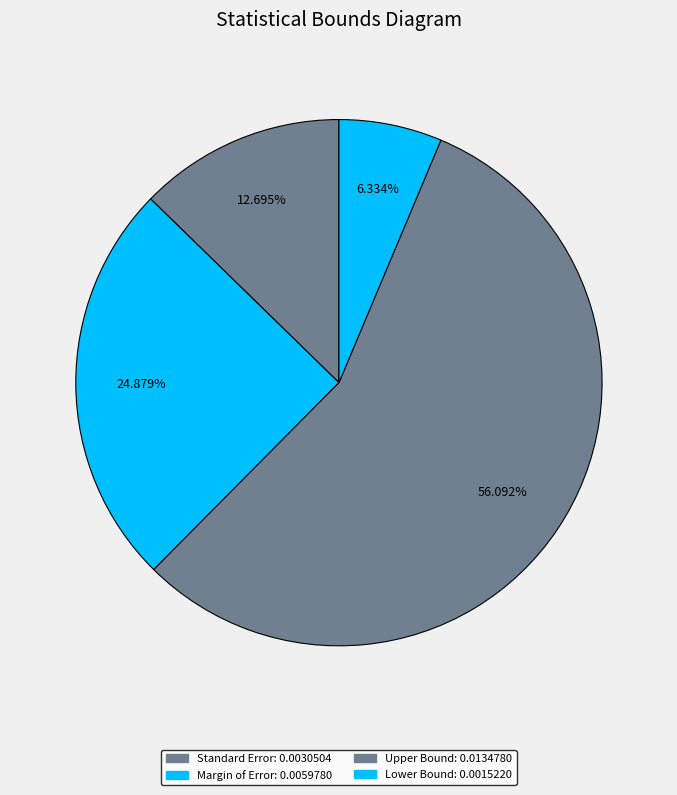

Is there any slice that represents more than half of the pie?

Yes